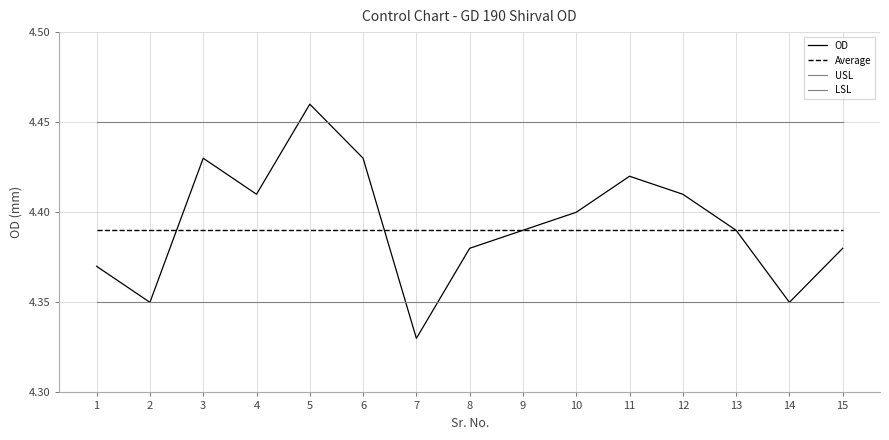

What is the greatest value displayed?

4.5